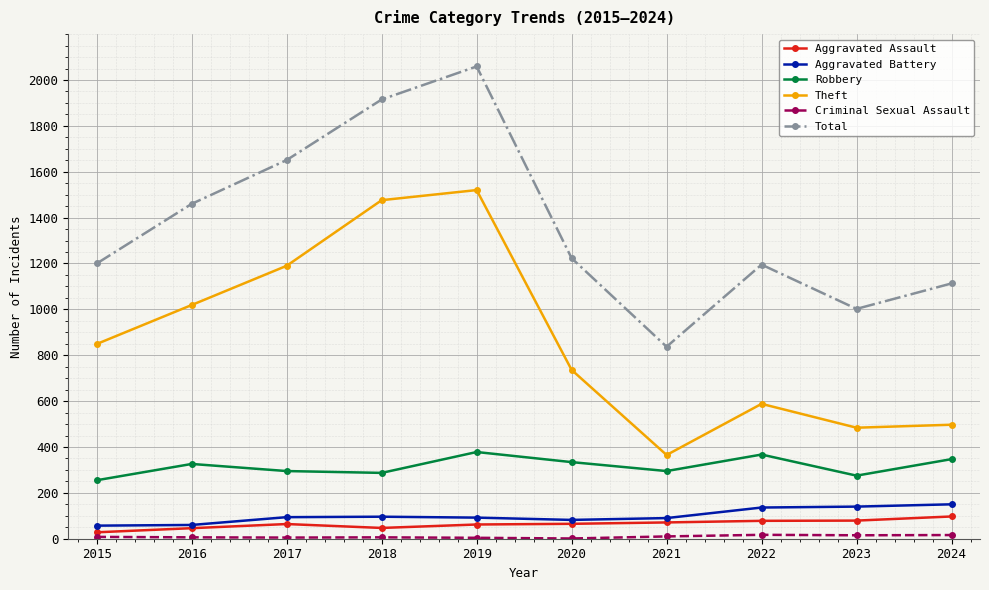

What is the spread (max minus min) of values at 2015?

1192